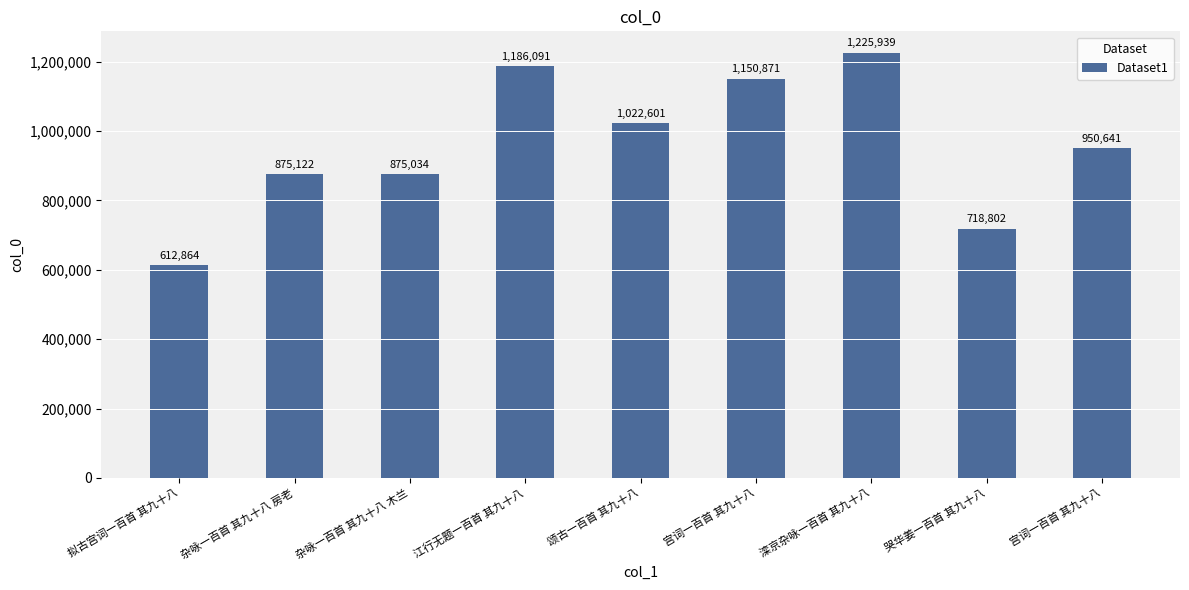

What is the difference between the maximum and minimum values?

613075